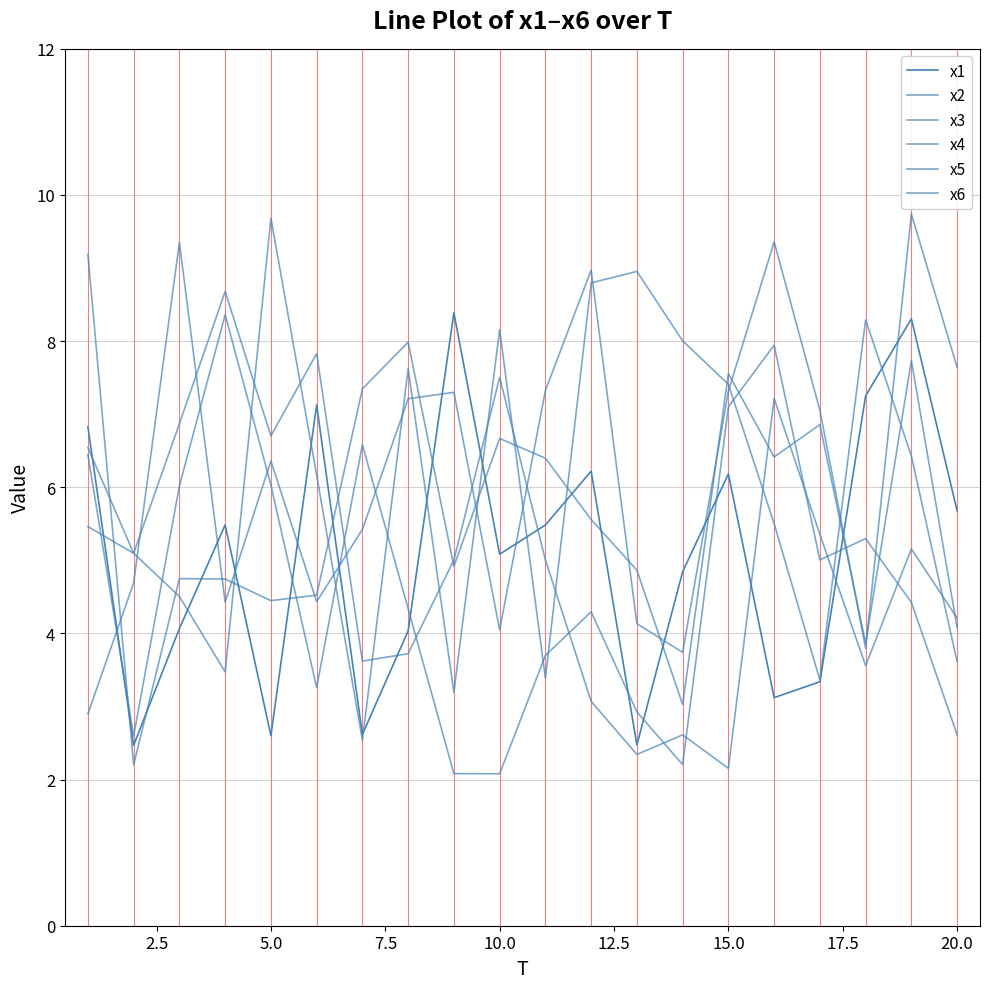

How many interior local valleys does the x3 series have?

5